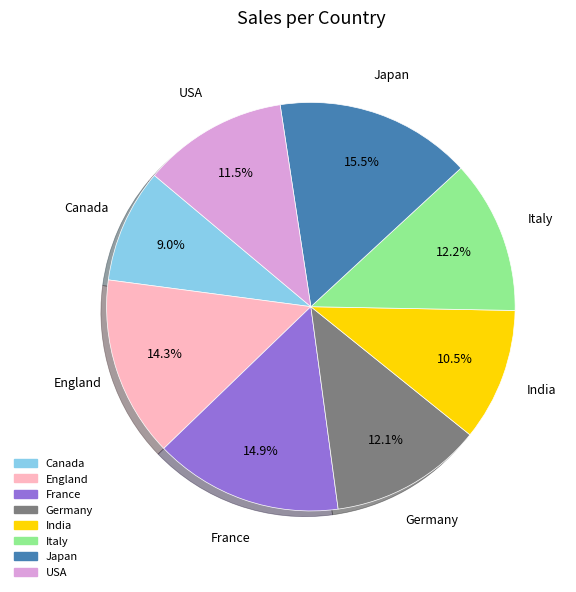

What is the ratio of the value at Italy to the value at Germany?

1.0